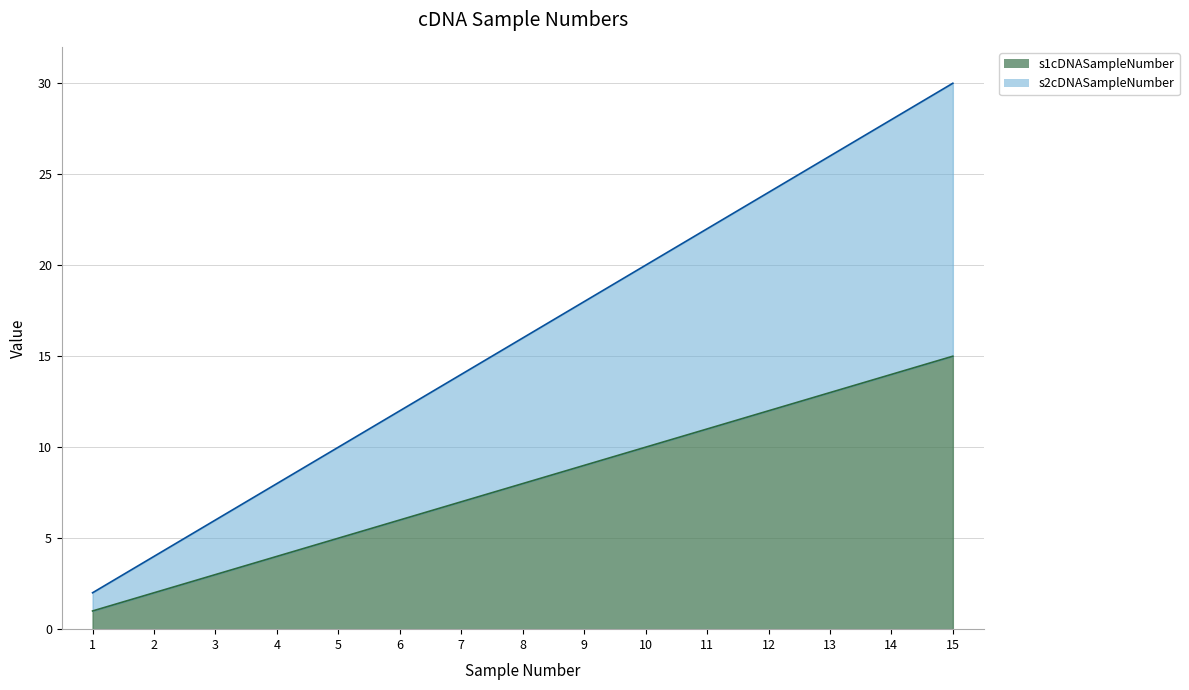

True or false: s2cDNASampleNumber and s1cDNASampleNumber cross at least once.

False